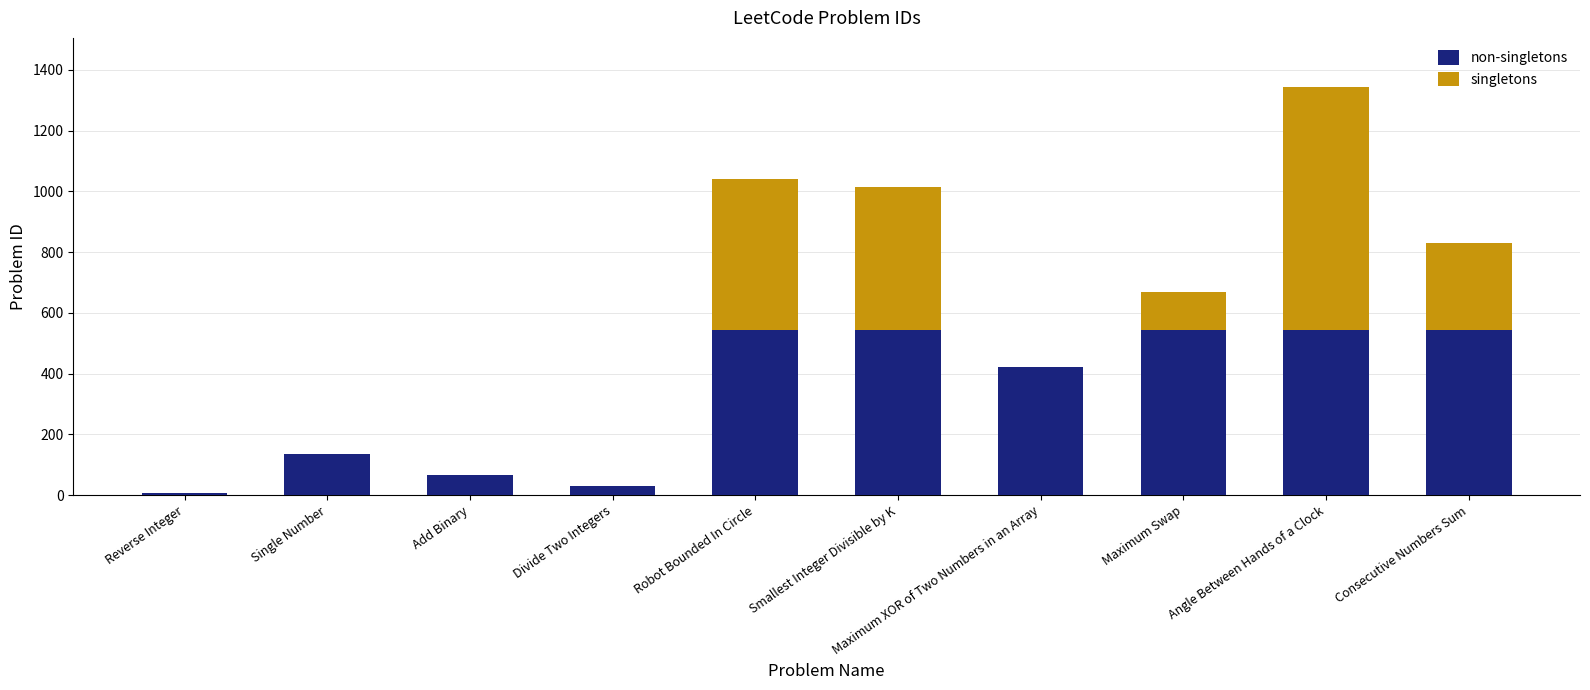

What is the total value across all series at Maximum XOR of Two Numbers in an Array?

421